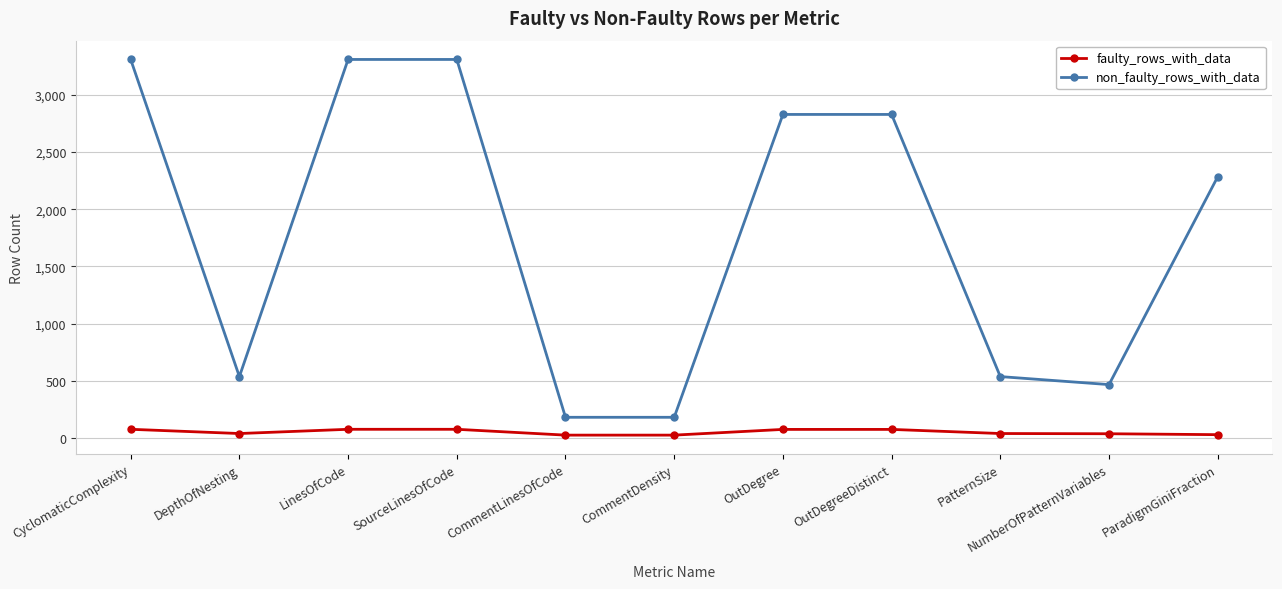

What is the difference between the non_faulty_rows_with_data values at OutDegree and CommentLinesOfCode?

2649